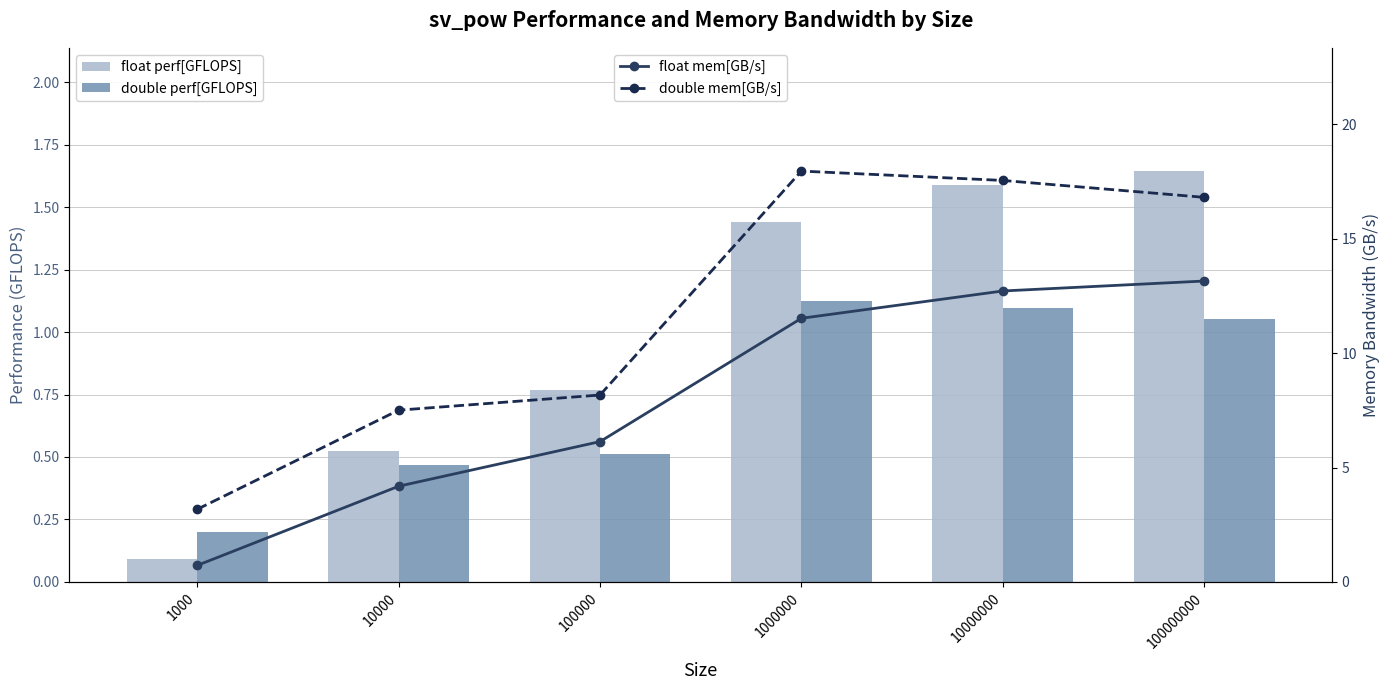

True or false: double perf[GFLOPS] has a value of 1.1 at 10000000.

True